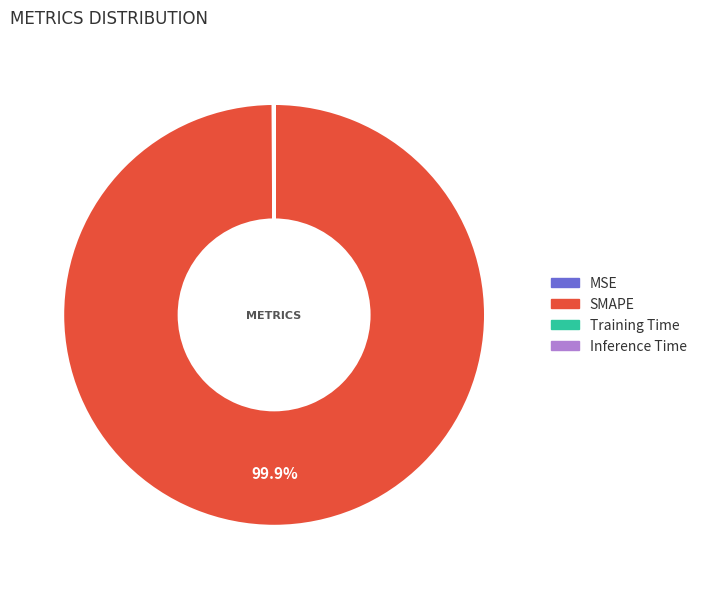

Does SMAPE account for over 50% of the chart?

Yes